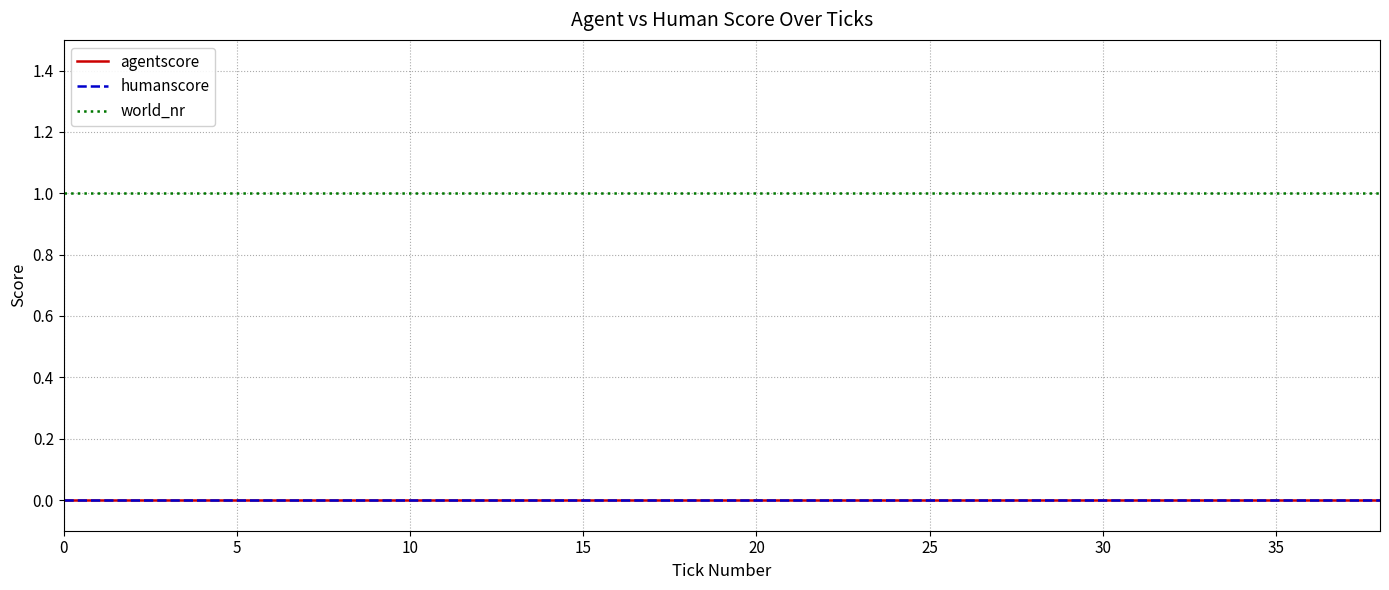

Is this an area chart (filled region under the line)?

No